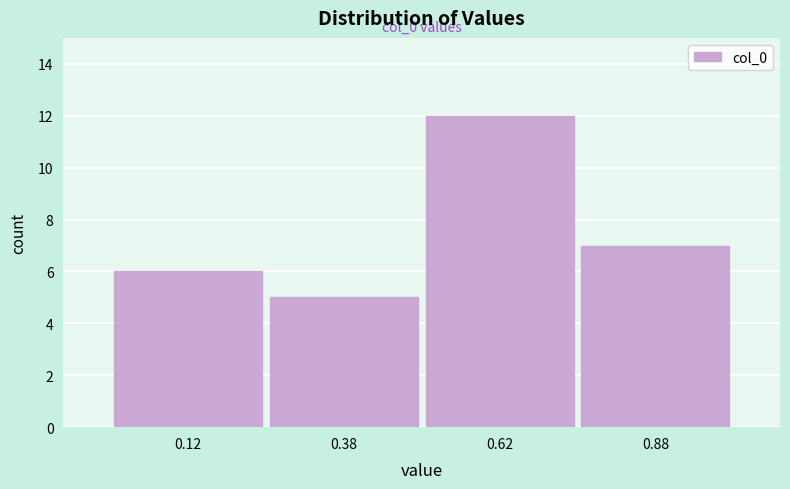

Which range on the x-axis has the tallest bar?

0.50 to 0.75